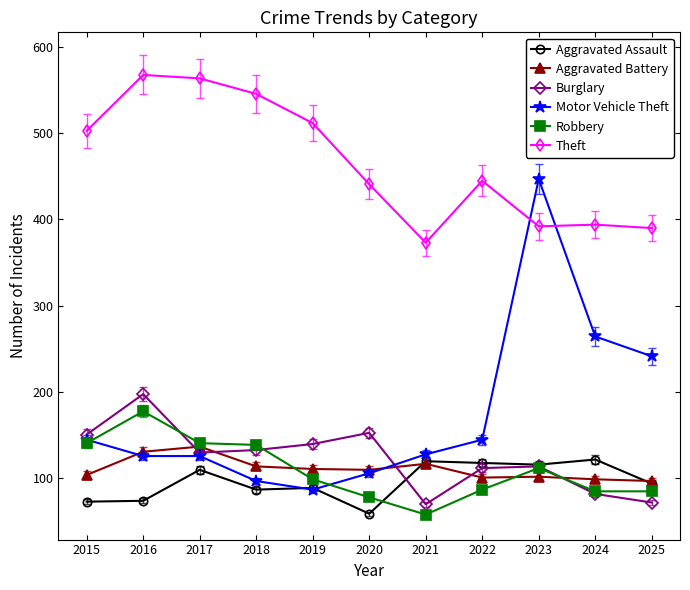

In Theft, how many points are higher than both neighbors (excluding endpoints)?

3